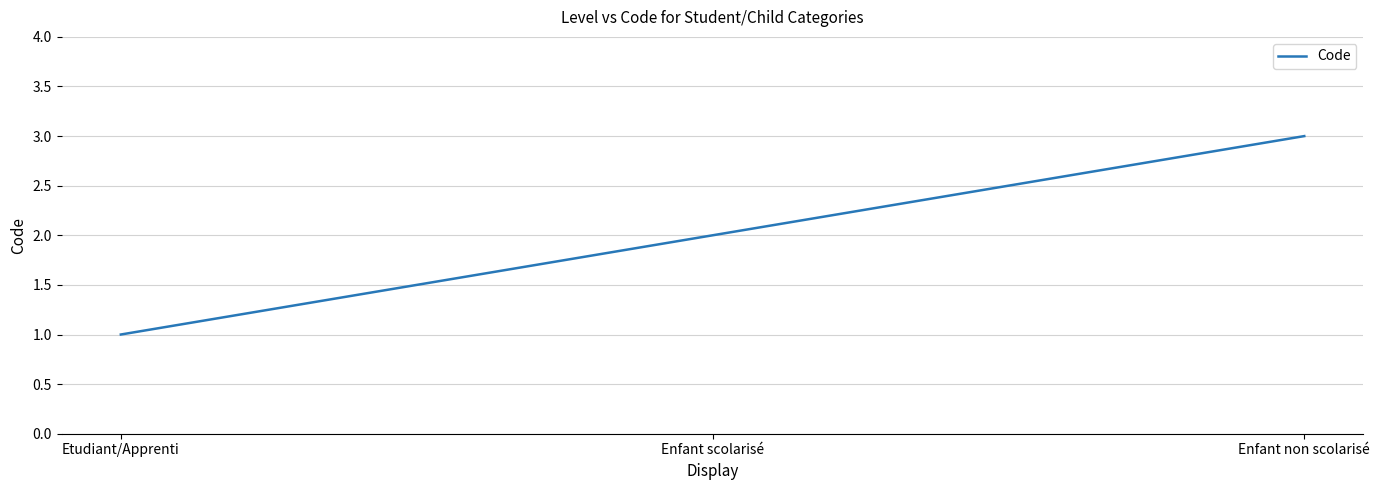

Is this an area chart (filled region under the line)?

No